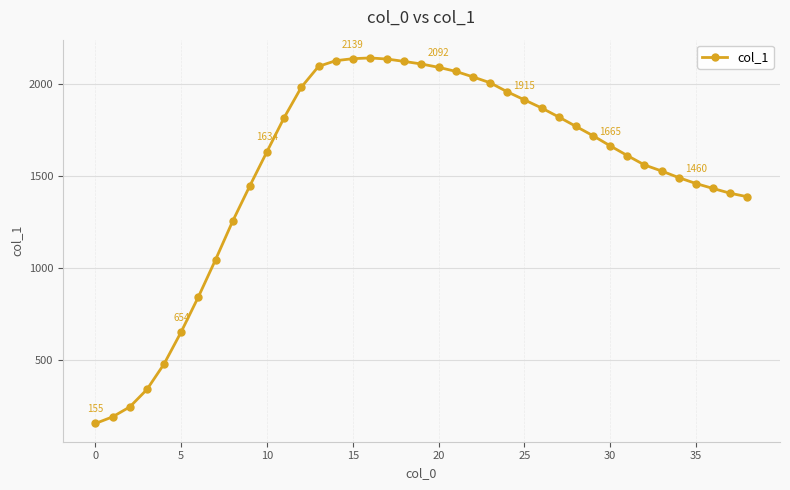

What is the value of the 10th point from the left?

1448